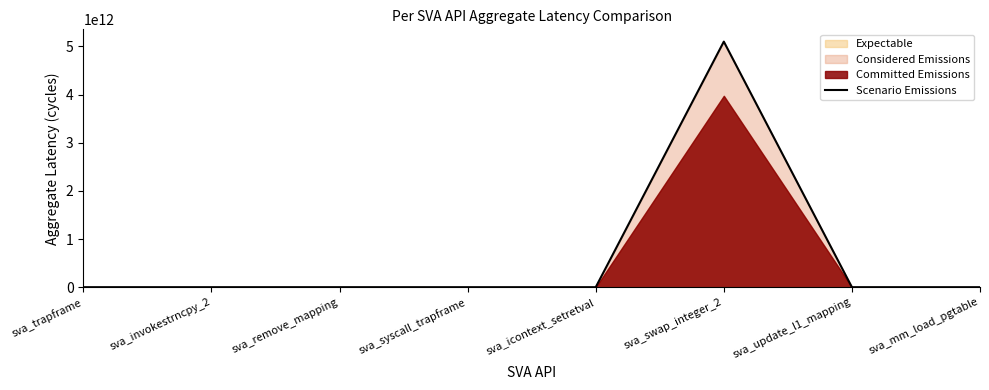

What position from the left is sva_invokestrncpy_2?

2